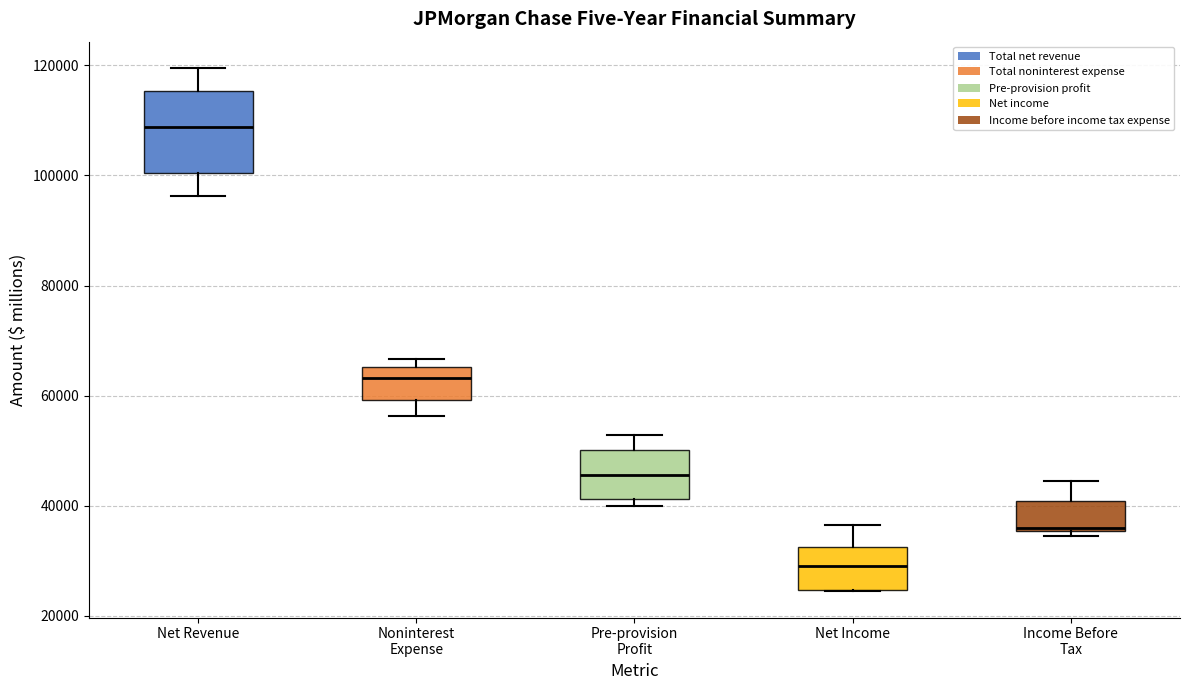

Where does the upper whisker of the box for Income Before Tax end on the y-axis? The values are not printed on the chart, so give them approximately, as read against the axis.

44000